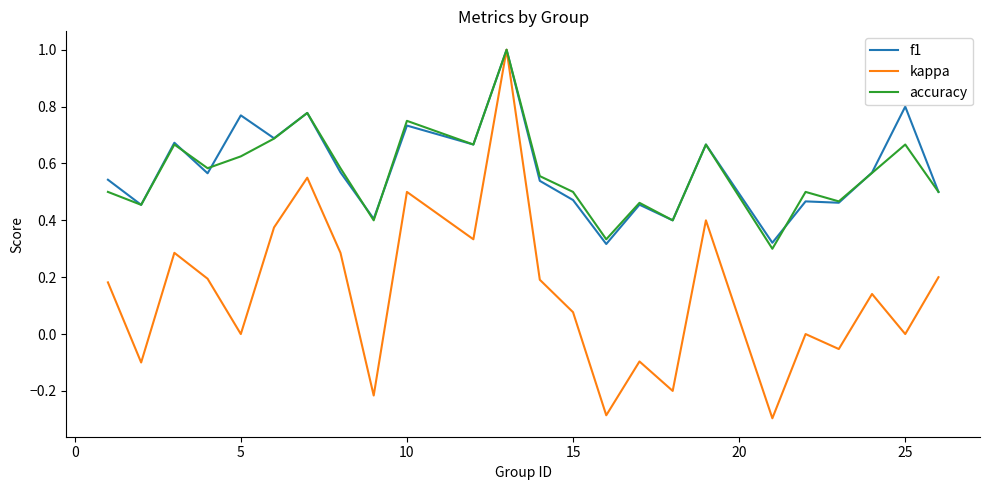

What is the sum of all accuracy values?

13.6